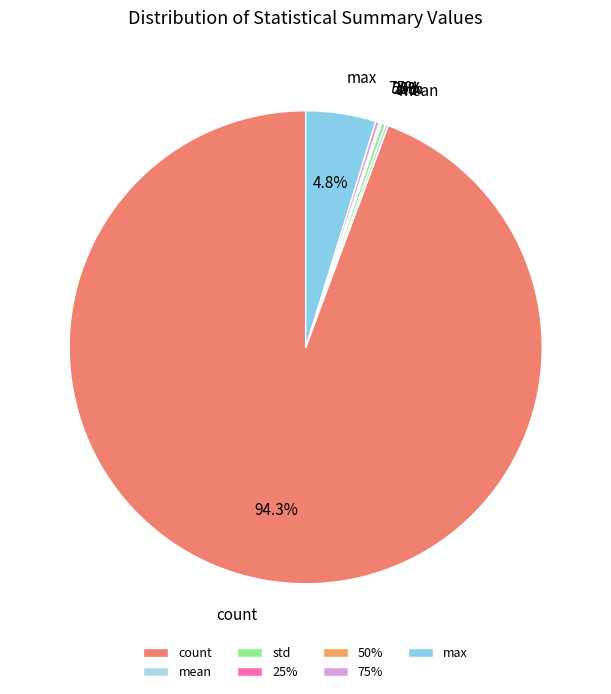

Which slice represents more than half of the pie?

count